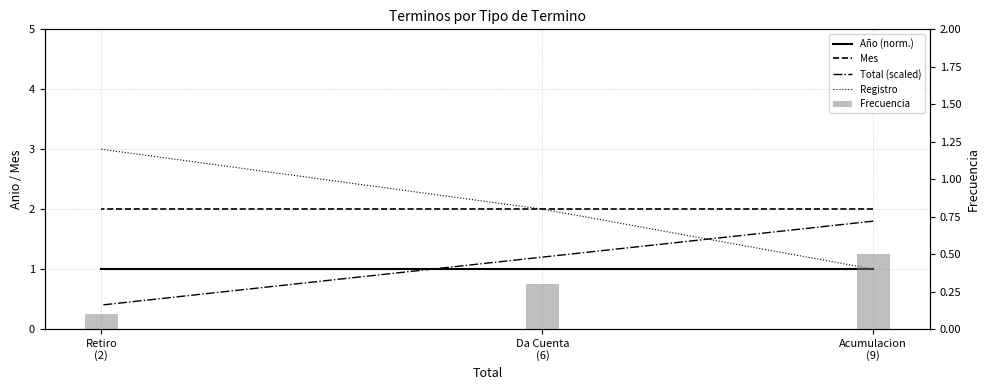

Reading left to right, list all the values displayed in this chart.

Año (norm.): 1.0	1.0	1.0
Mes: 2.0	2.0	2.0
Total (scaled): 1.8	1.2	0.4
Registro: 1.0	2.0	3.0
Frecuencia: 0.5	0.3	0.1